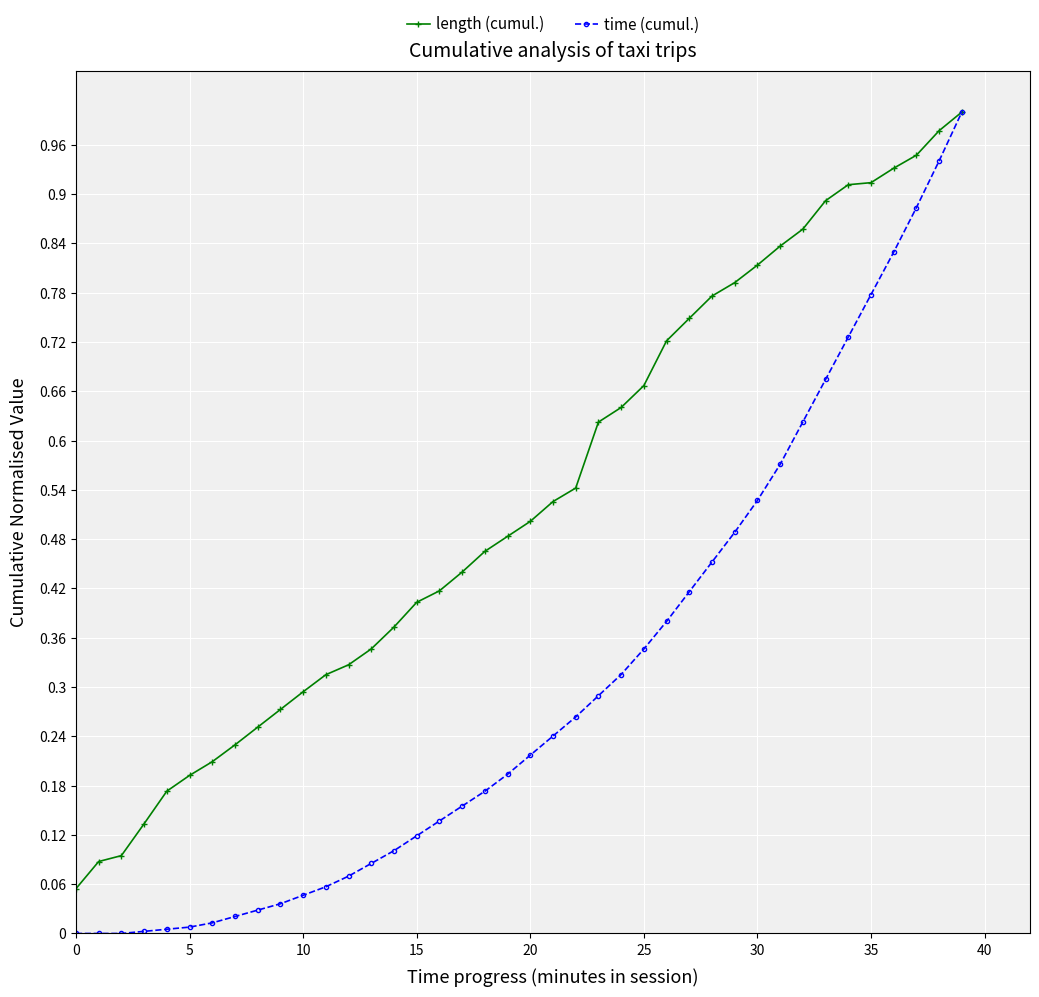

List the series in order of their overall mean, lowest first.

time (cumul.), length (cumul.)